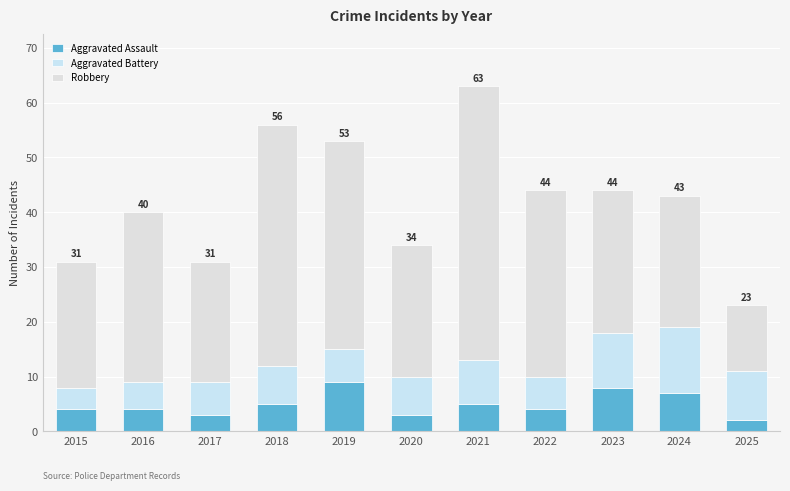

What is the total value across all series at 2020?

34